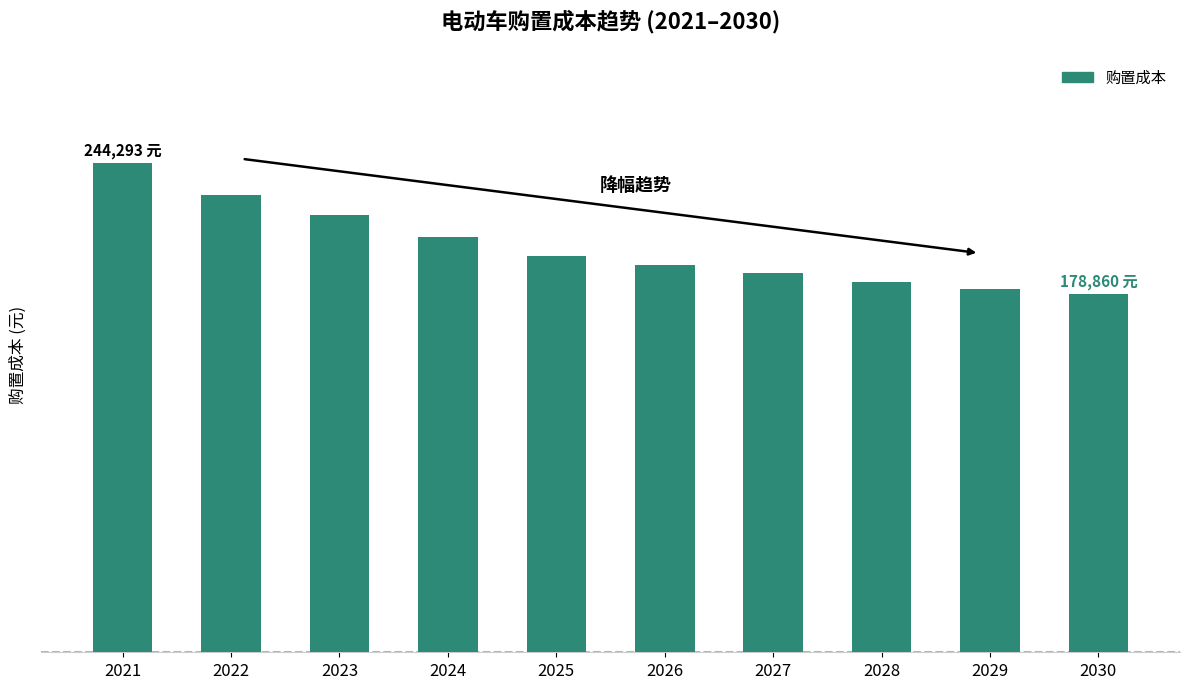

Reading left to right, extract all data points from this chart.

244292.7	228444.6	218243.5	207250.8	198109.8	193257.3	189241.9	184930.1	181357.6	178859.5